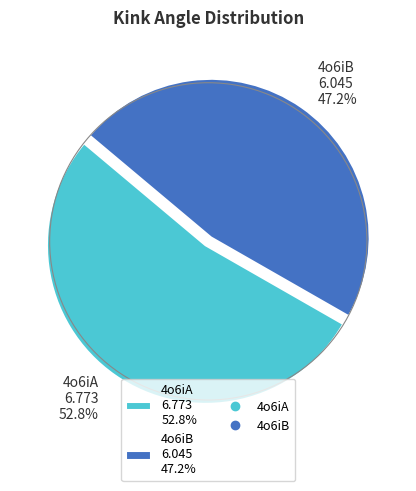

What is the smallest slice in the pie chart?

4o6iB